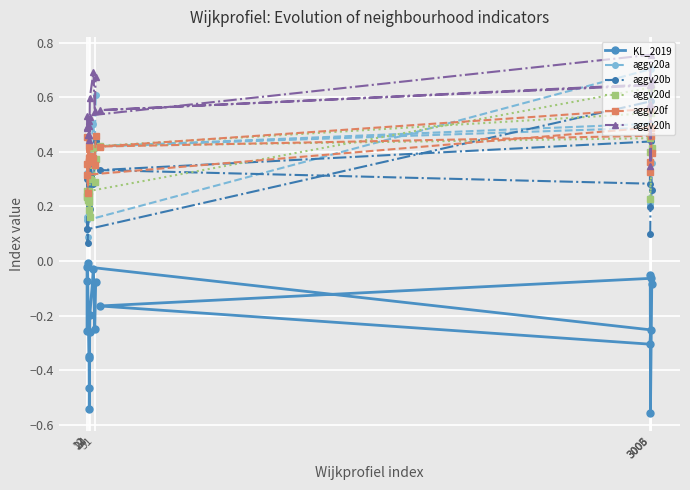

Which series has the largest total across all categories?

aggv20h